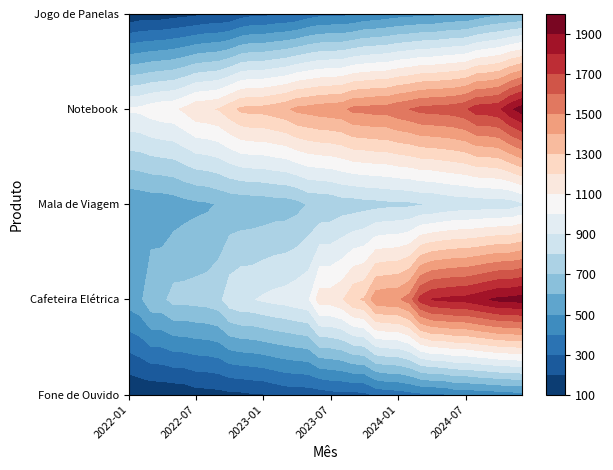

What is the average value of the 2023-02 series?

687